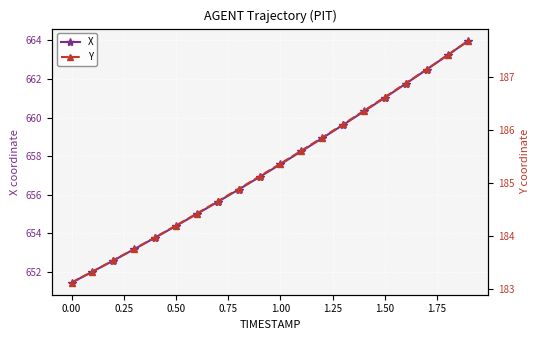

The X series shows 654.4 at 0.50. True or false?

True